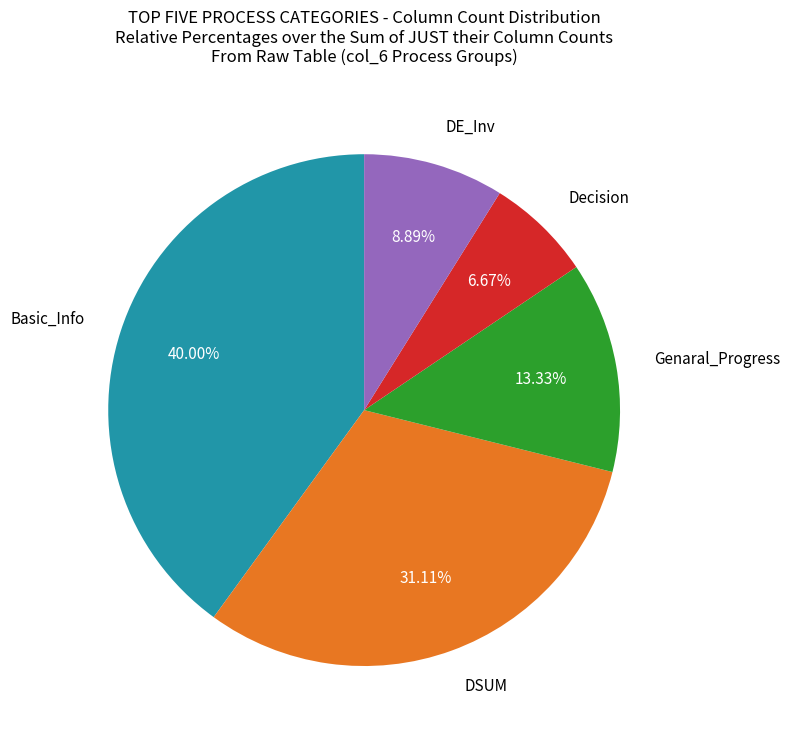

How many slices are in this pie chart?

5